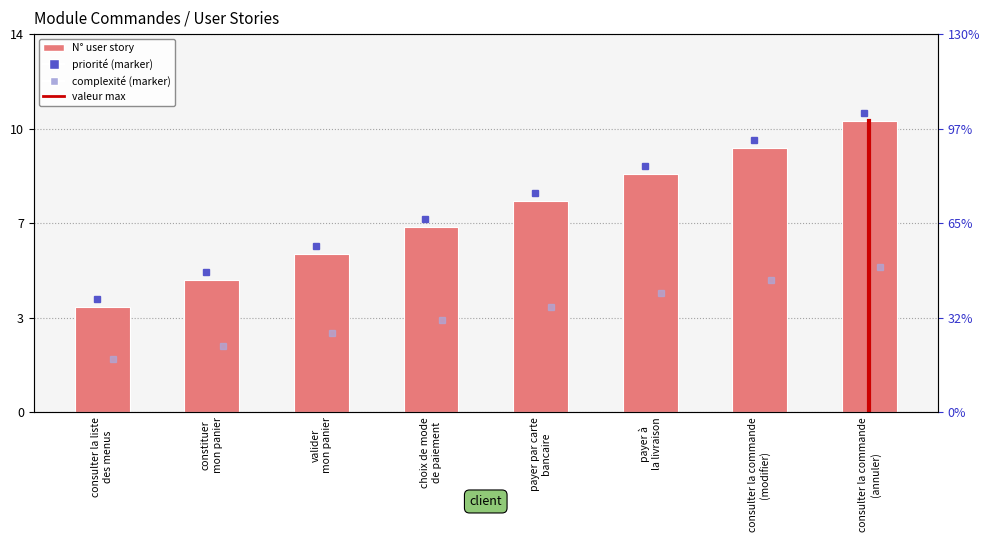

What is the label of the 4th bar from the left?

choix de mode
de paiement